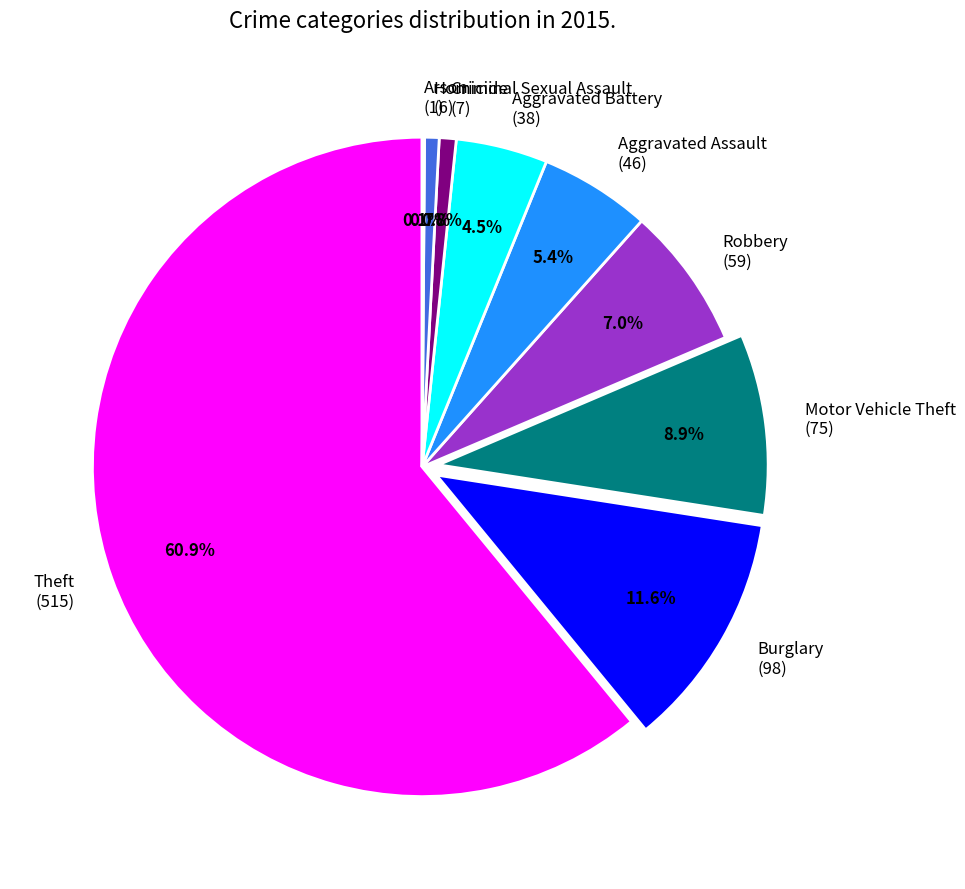

Which has a higher value, Homicide (6) or Theft (515)?

Theft (515)